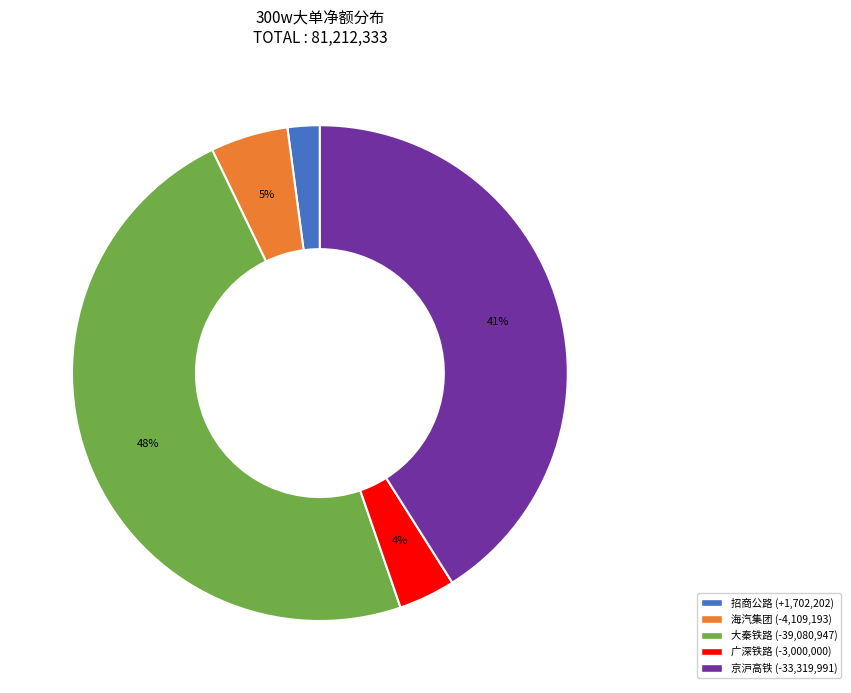

To the nearest percent, what is the difference between the largest and smallest slice percentages?

46%